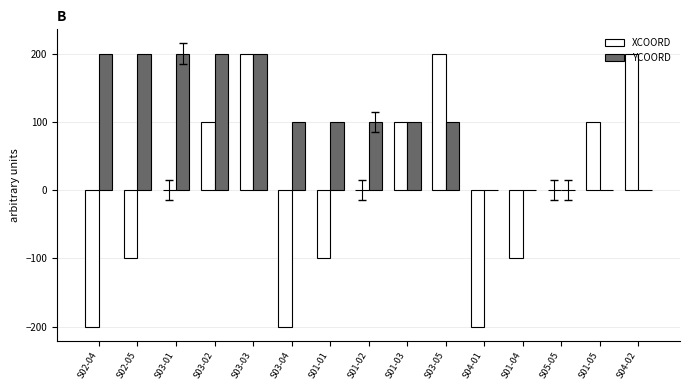

Reading right to left, extract all data points from this chart.

XCOORD: S04-02=200	S01-05=100	S05-05=0	S01-04=-100	S04-01=-200	S03-05=200	S01-03=100	S01-02=0	S01-01=-100	S03-04=-200	S03-03=200	S03-02=100	S03-01=0	S02-05=-100	S02-04=-200
YCOORD: S04-02=0	S01-05=0	S05-05=0	S01-04=0	S04-01=0	S03-05=100	S01-03=100	S01-02=100	S01-01=100	S03-04=100	S03-03=200	S03-02=200	S03-01=200	S02-05=200	S02-04=200